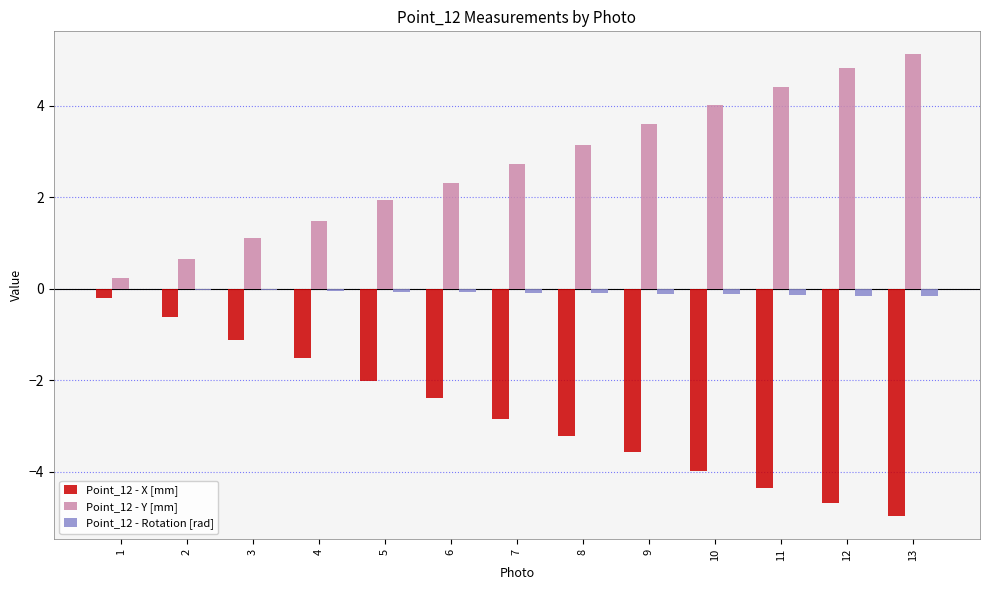

The Point_12 - Y [mm] series shows 3.3 at 5. True or false?

False